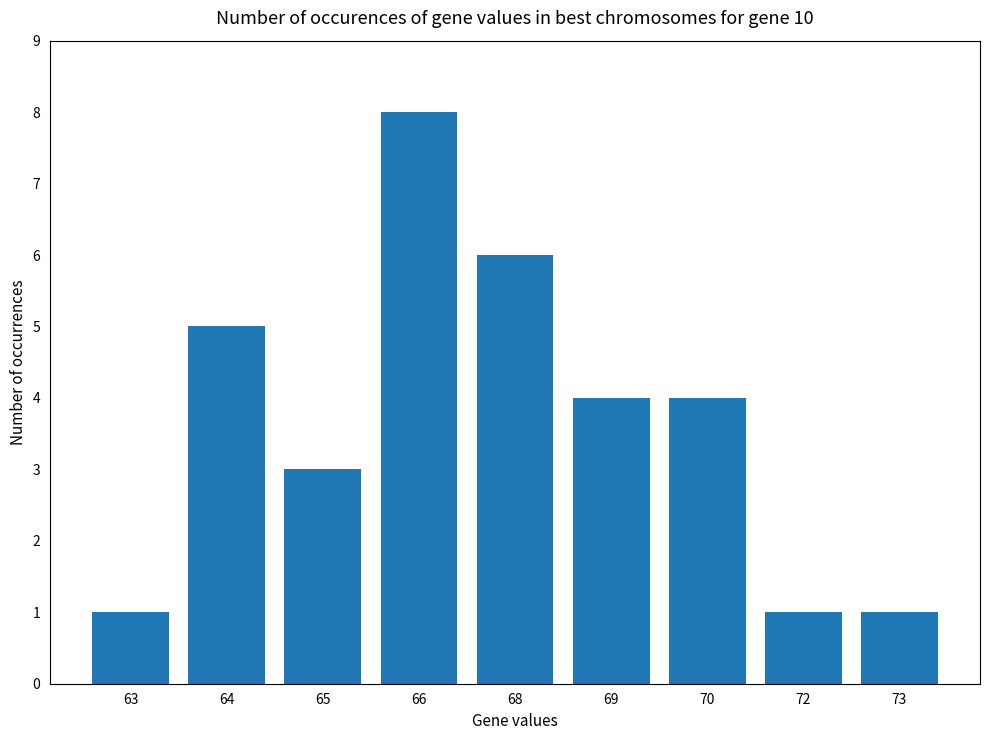

What is the greatest value displayed?

8